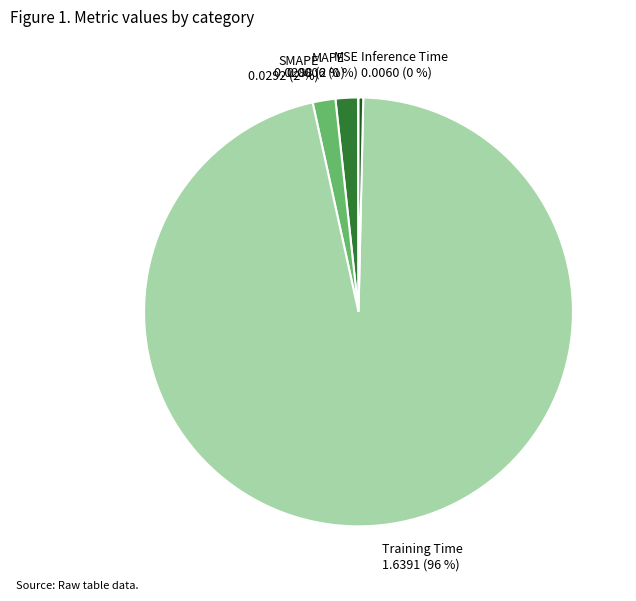

What percentage is the MAPE slice, to the nearest percent?

2%